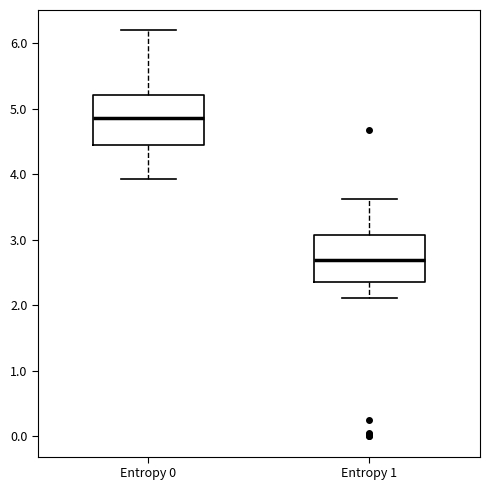

Where does the median line of the box for Entropy 0 sit on the y-axis? The values are not printed on the chart, so give them approximately, as read against the axis.

4.9